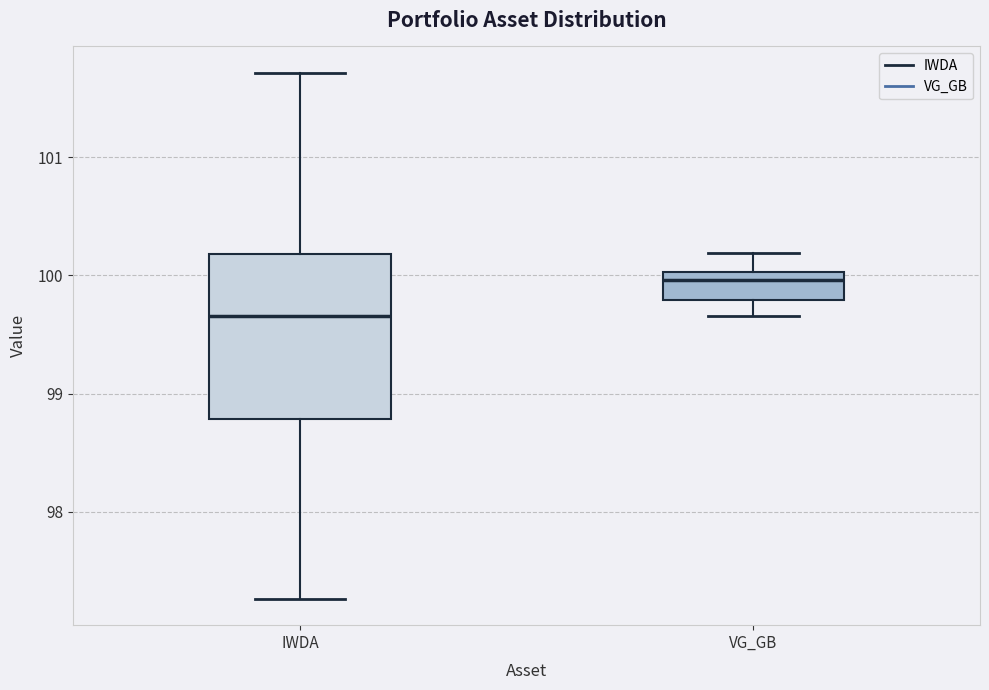

Which box's median line is the lowest?

IWDA